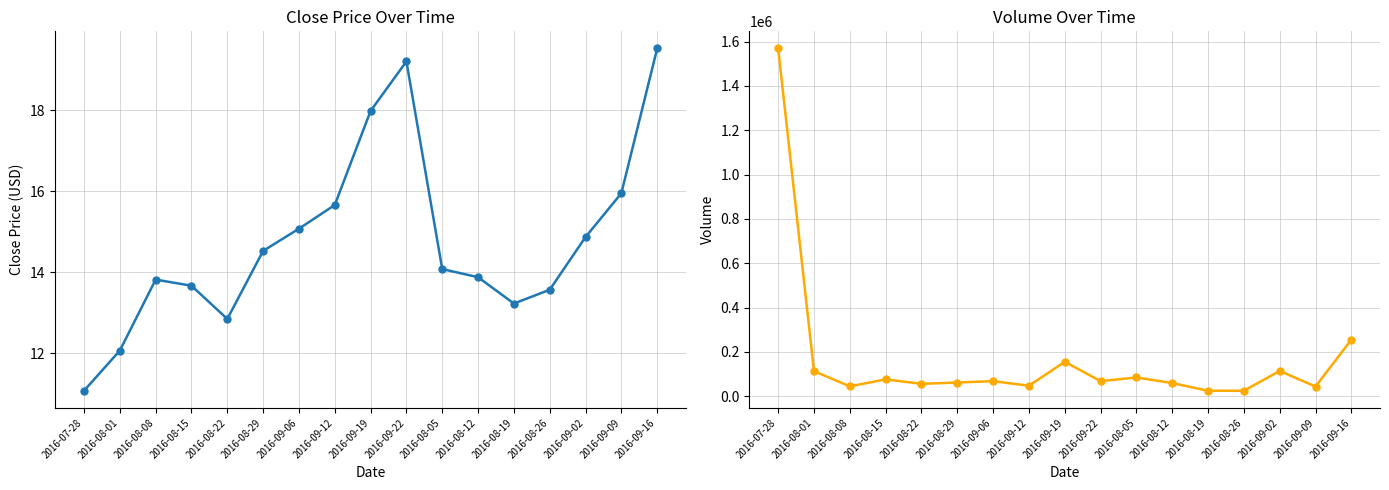

In volume, how many points are higher than both neighbors (excluding endpoints)?

5